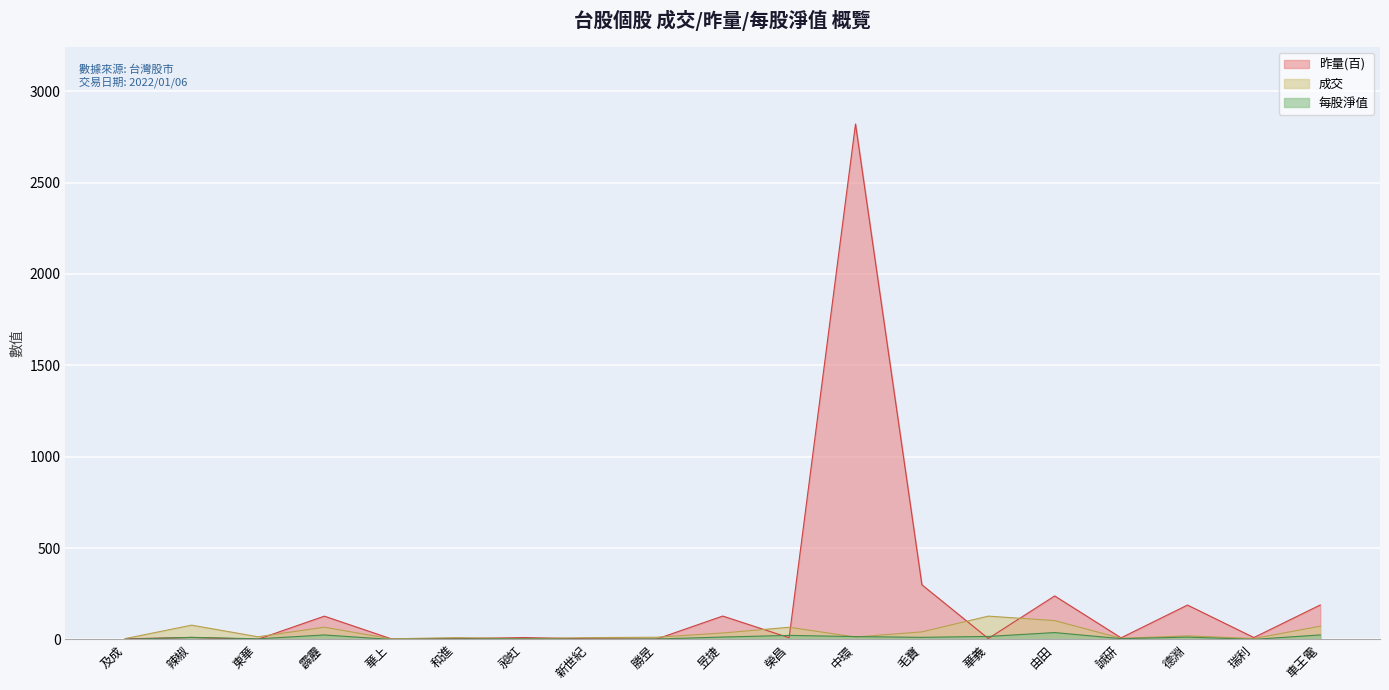

What is the total value across all series at 昶虹?

17.0